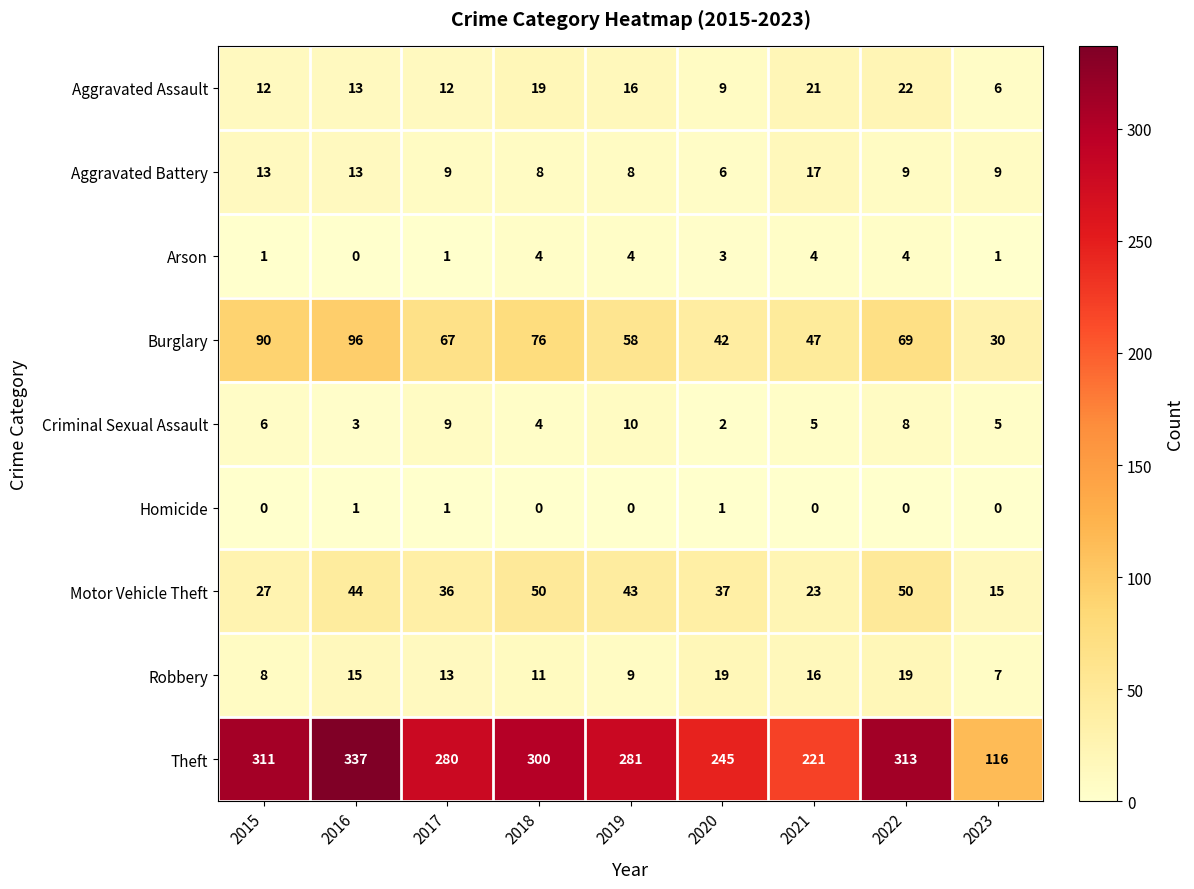

Is it true that Arson equals 0 at 2015?

False